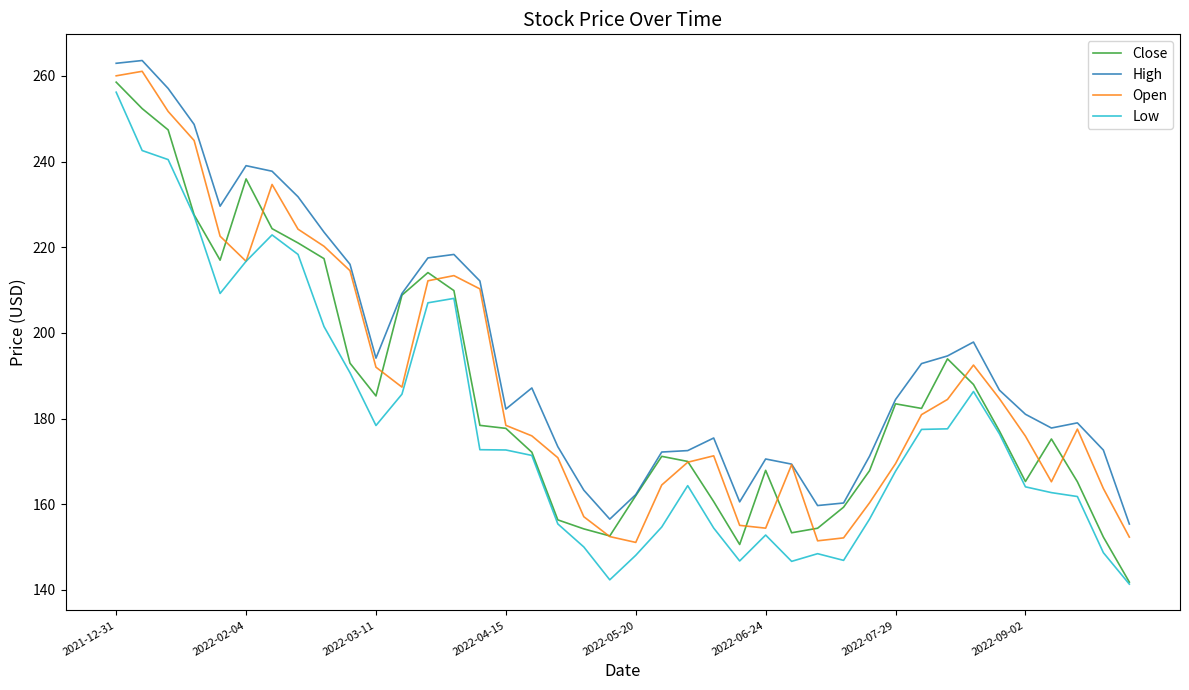

List the series in order of their overall mean, highest first.

High, Open, Close, Low